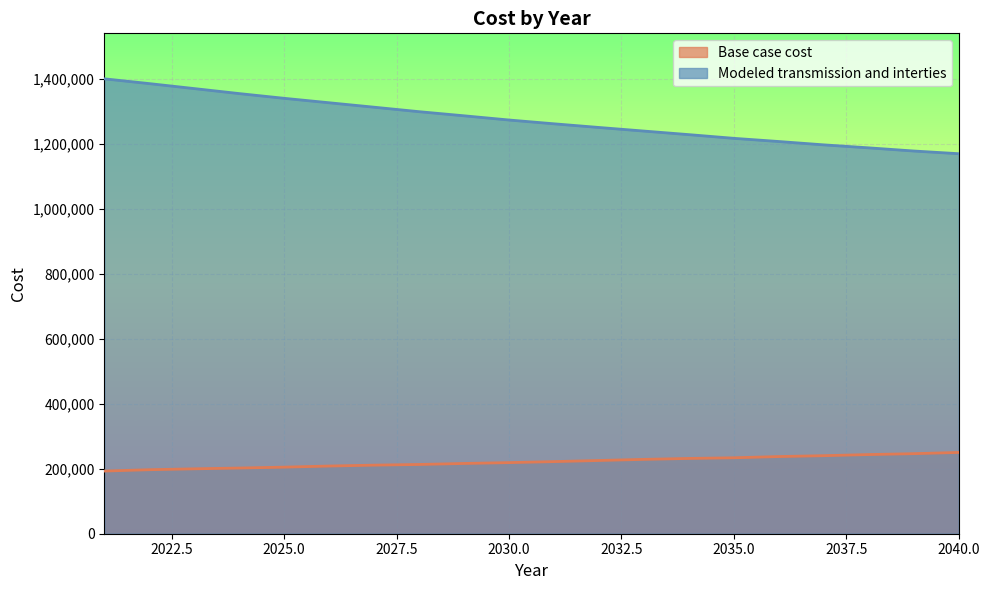

What is the minimum value for Base case cost?

192936.0